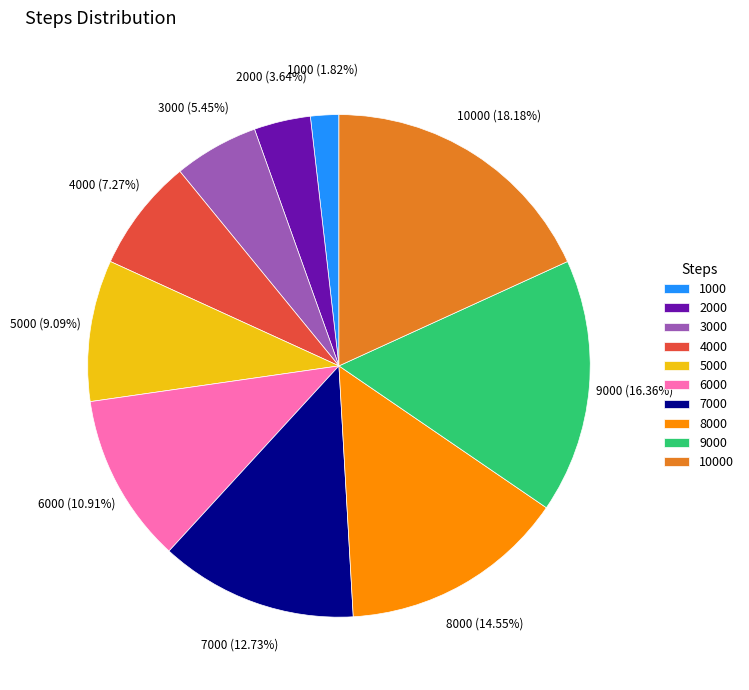

Approximately how many times larger is the value at 6000 compared to 9000?

0.7